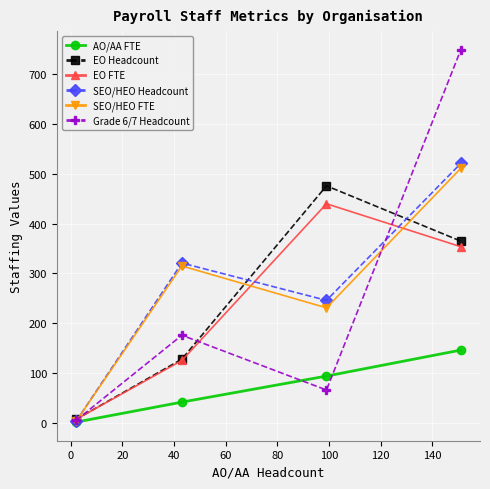

At how many categories does at least one series exceed 403?

2